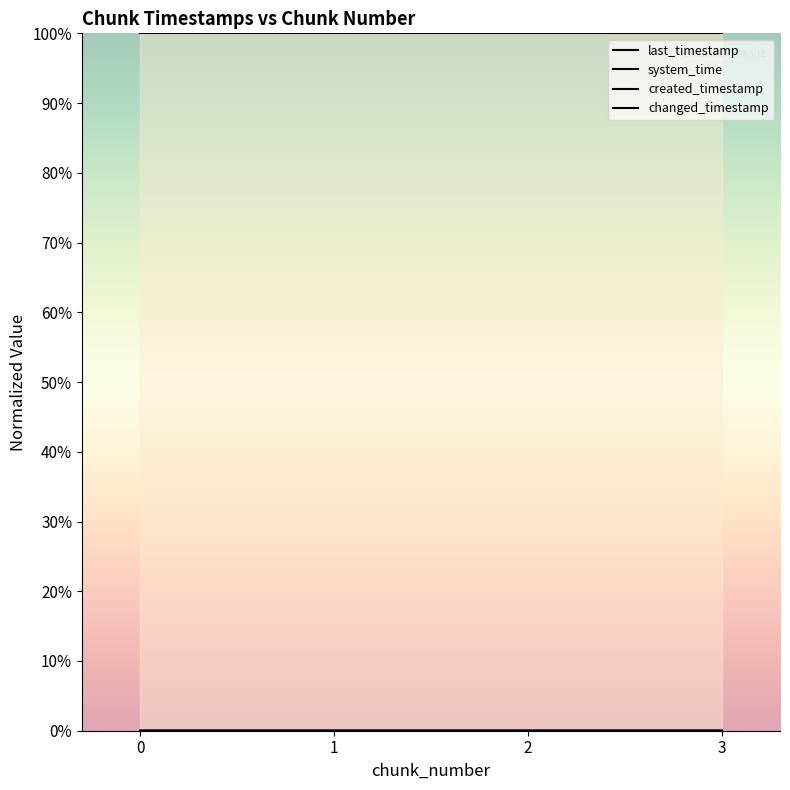

True or false: system_time and last_timestamp cross at least once.

False